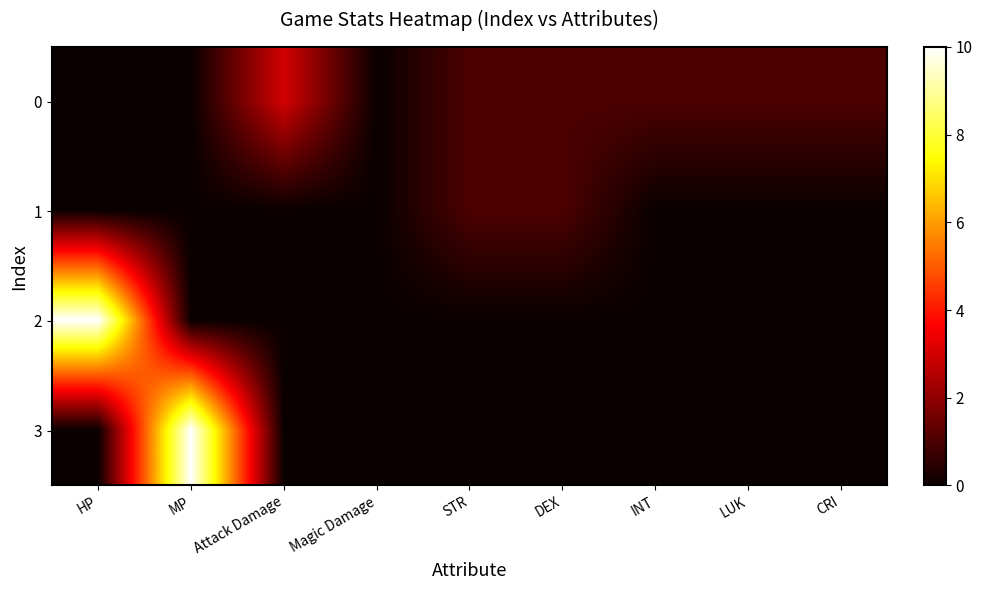

Which series has the largest total across all categories?

2